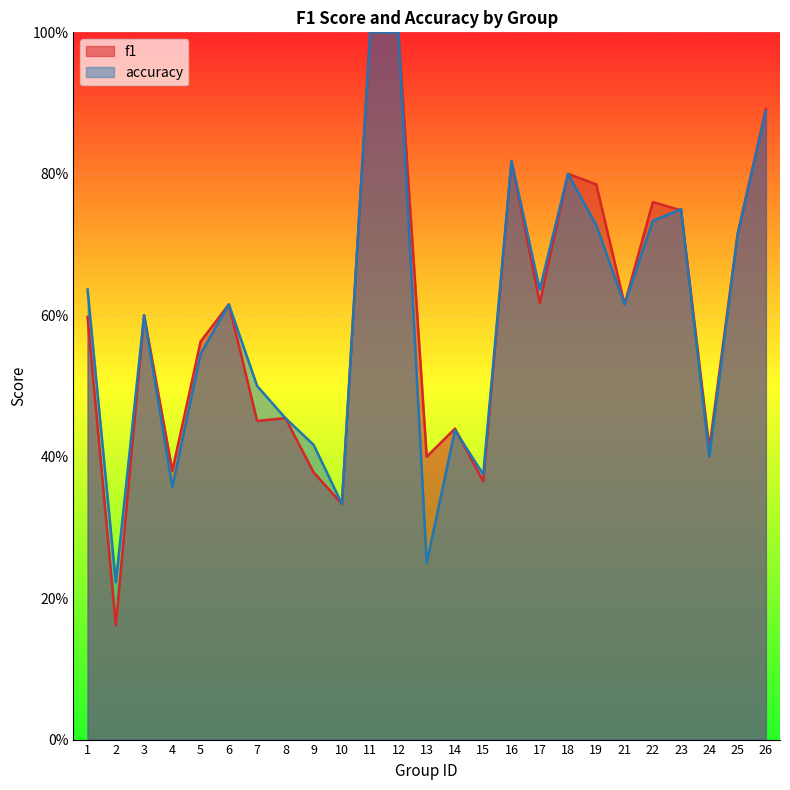

What is the sum of all f1 values?

14.9